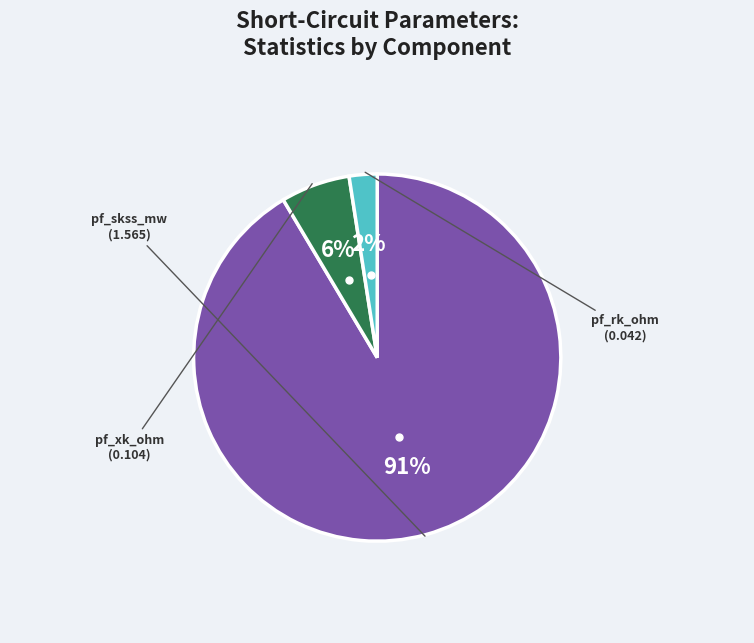

Rank the categories by value from lowest to highest.

pf_rk_ohm, pf_xk_ohm, pf_skss_mw